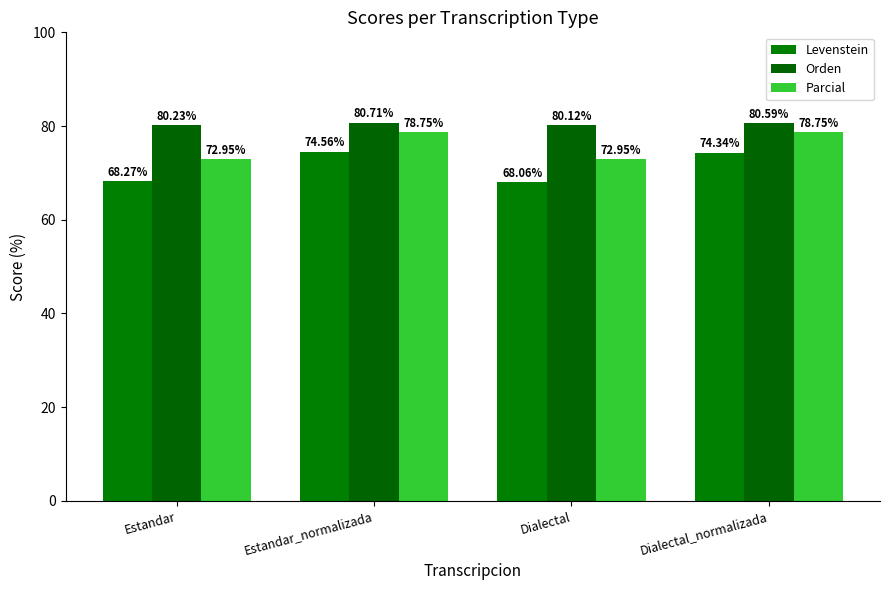

What position from the right is Estandar_normalizada?

3